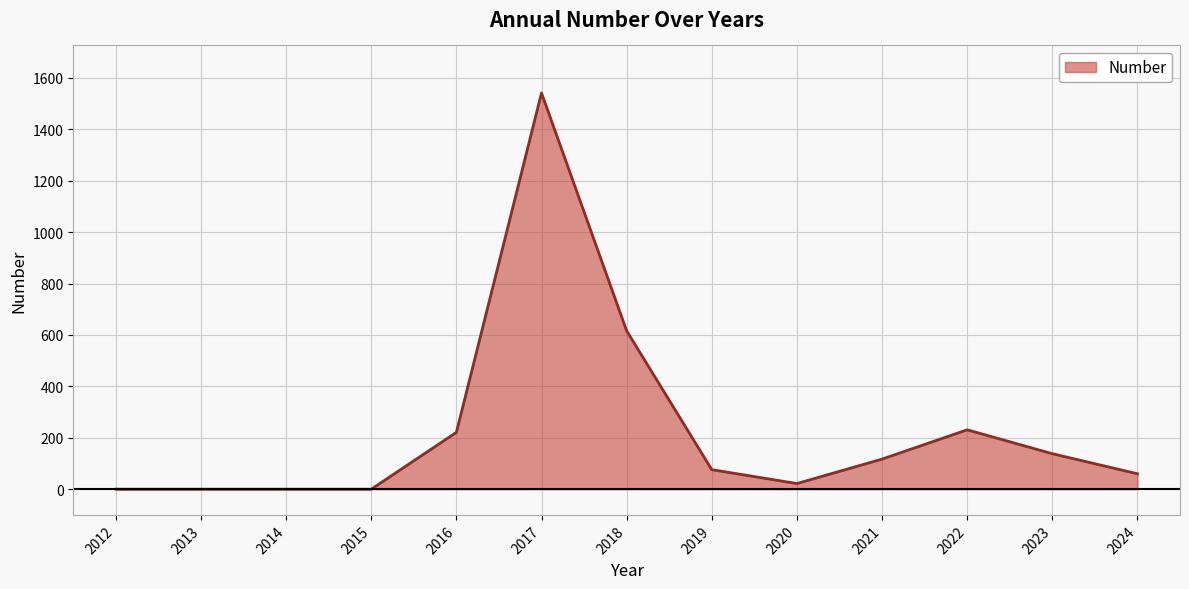

What is the change in value from 2016 to 2023?

-83